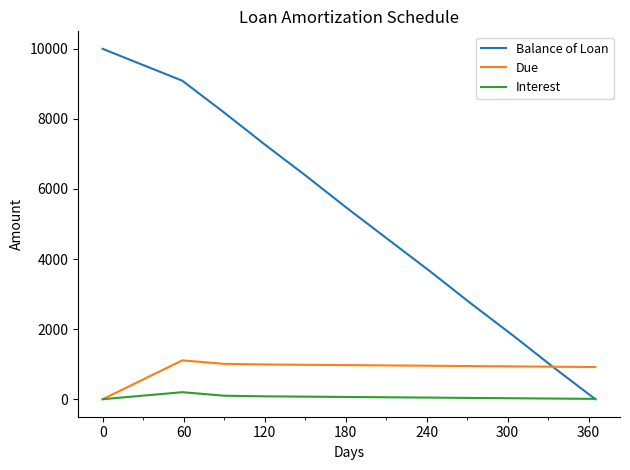

What is the difference between the maximum and second lowest values in the Interest series?

190.9